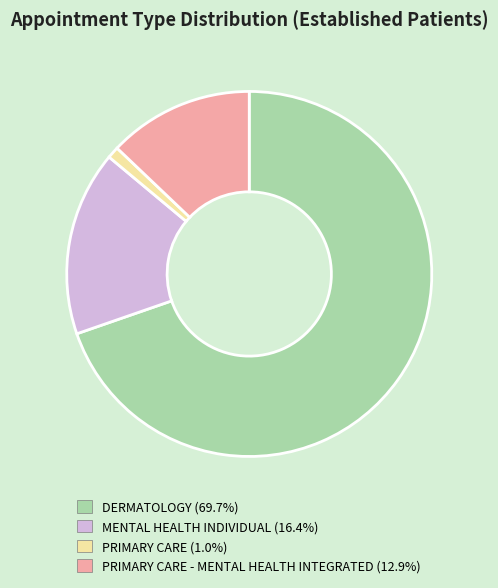

Is there any slice that represents more than half of the pie?

Yes